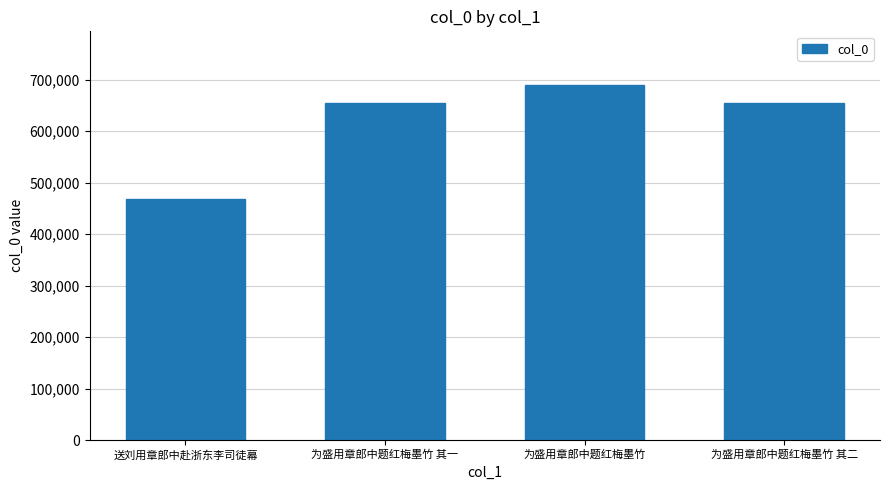

What is the label of the 3rd bar from the right?

为盛用章郎中题红梅墨竹 其一